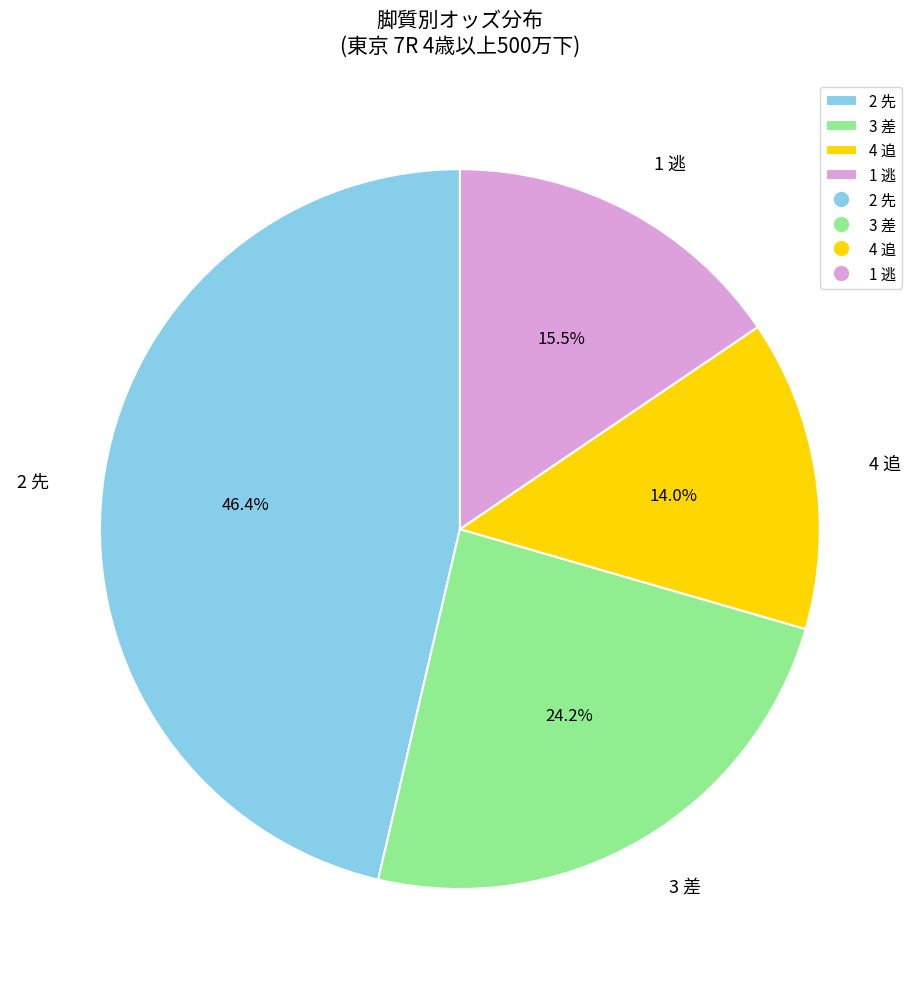

Does any single category account for the majority?

No